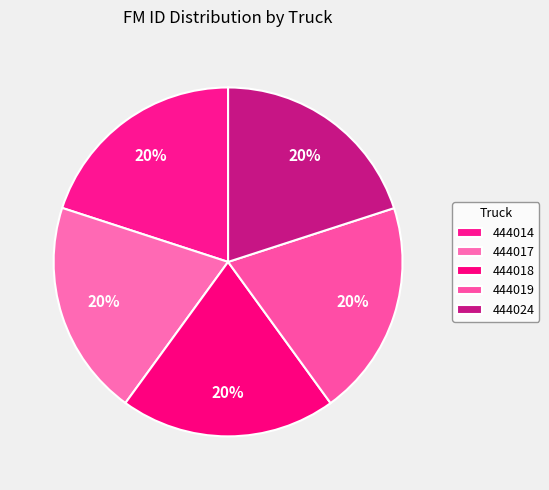

How many slices are in this pie chart?

5